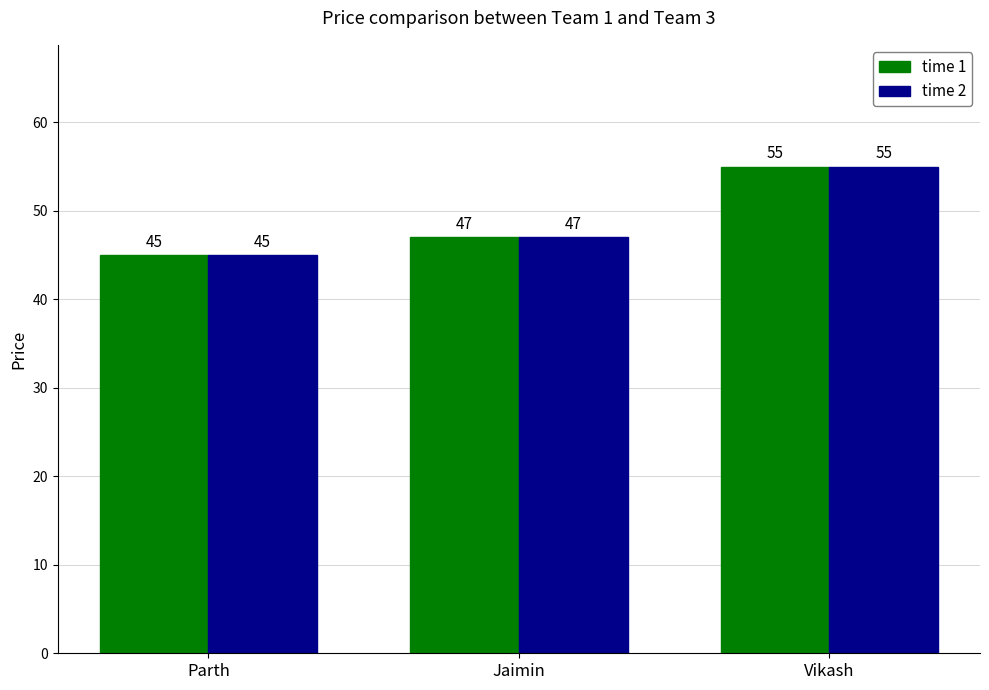

What is the approximate value of time 1 at Parth, to the nearest 5?

45